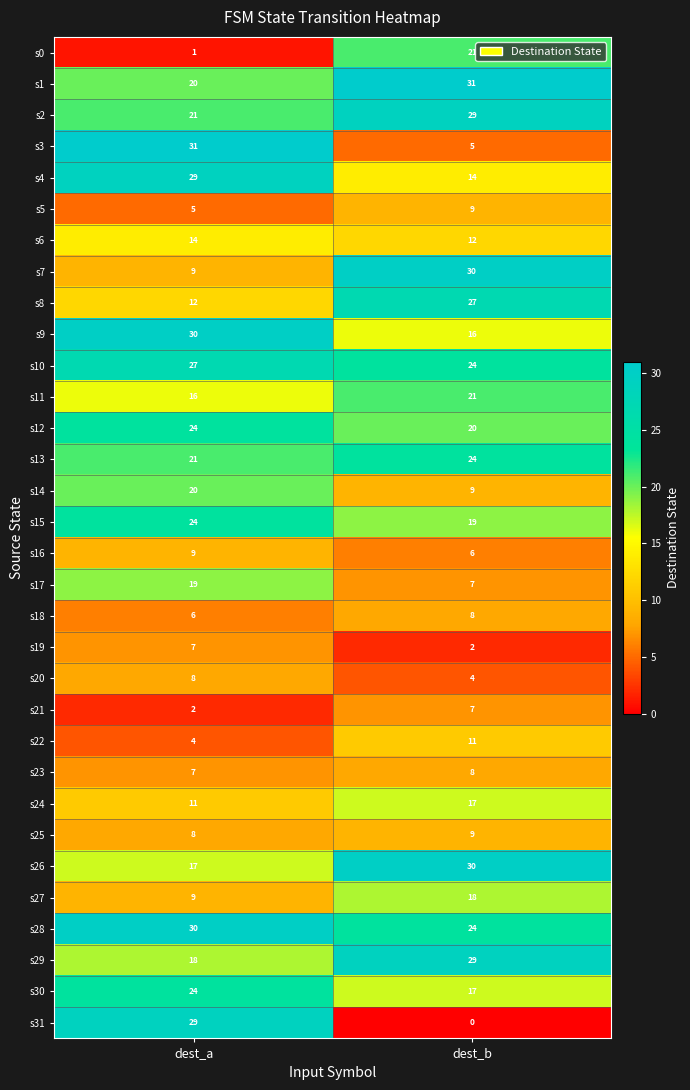

Between dest_a and dest_b, which series saw the biggest shift?

s31